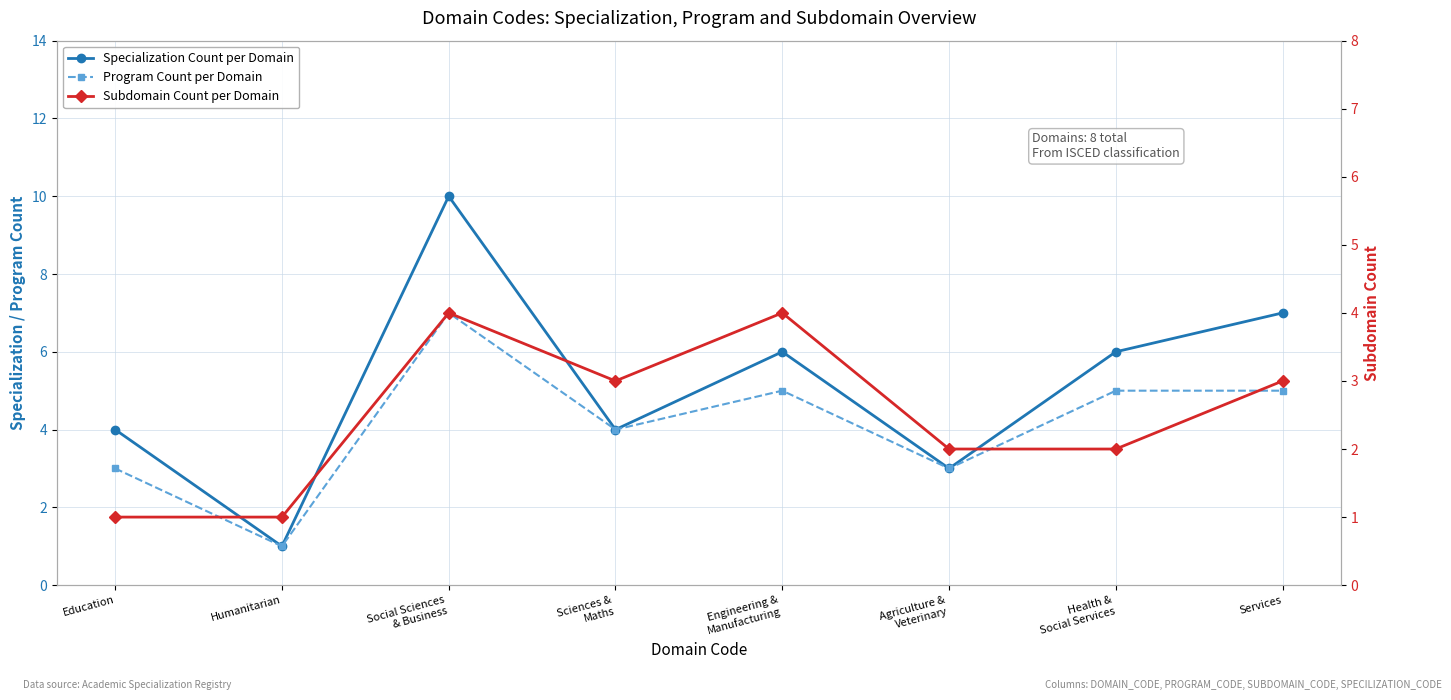

The value of Specialization Count per Domain at Social Sciences
& Business is 17. True or false?

False